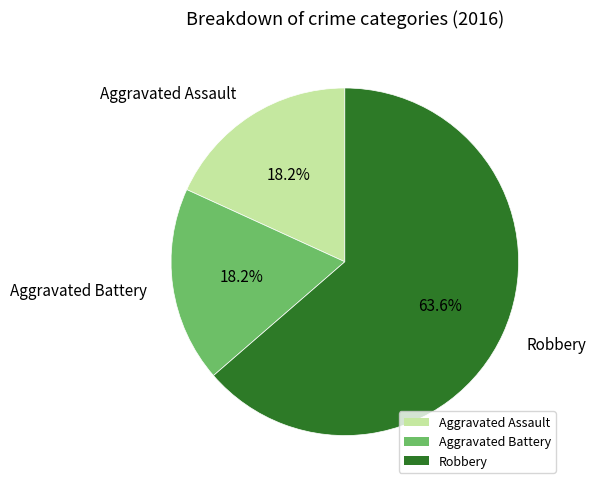

How many segments does this pie chart have?

3